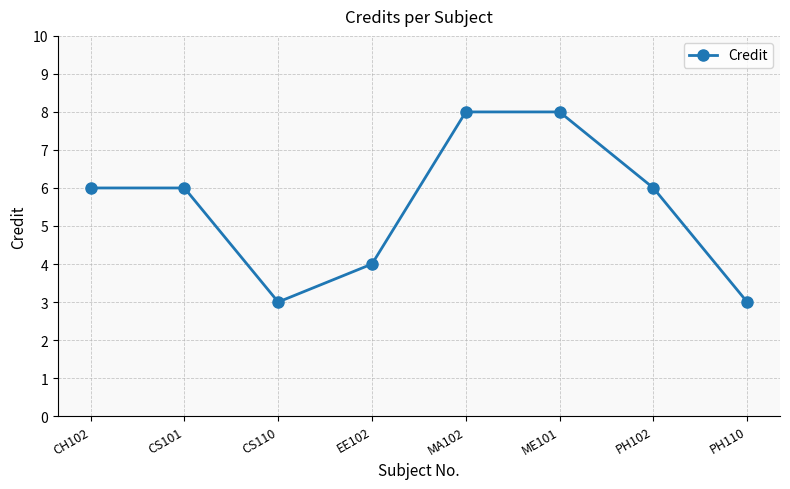

What is the difference between the maximum and minimum values?

5